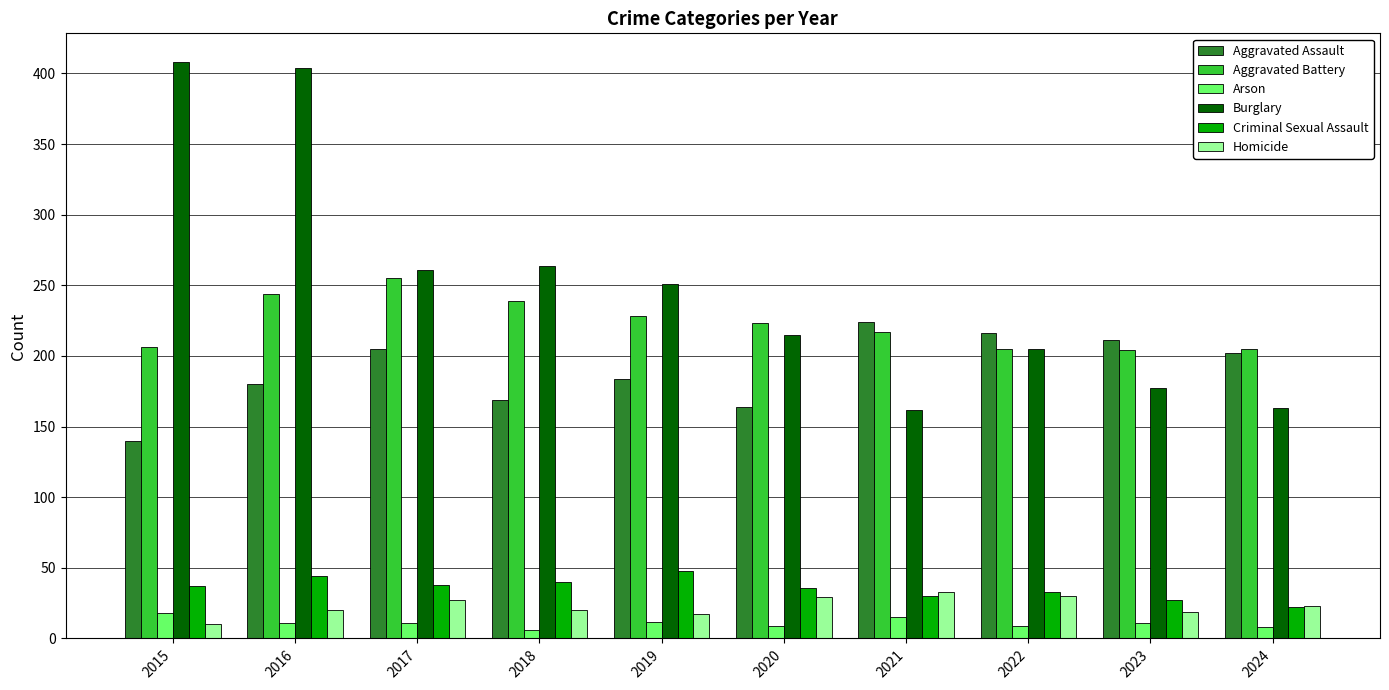

What is the average value of the Criminal Sexual Assault series?

36